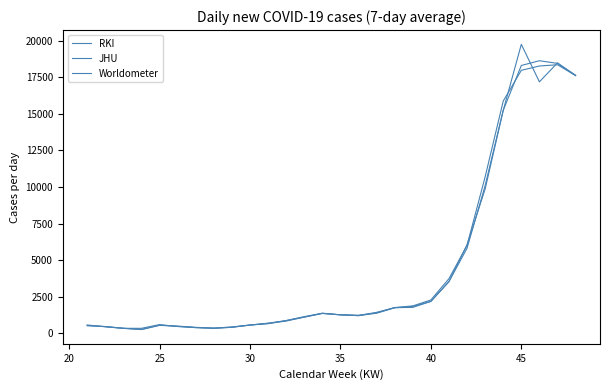

Does the chart have visible grid lines?

No